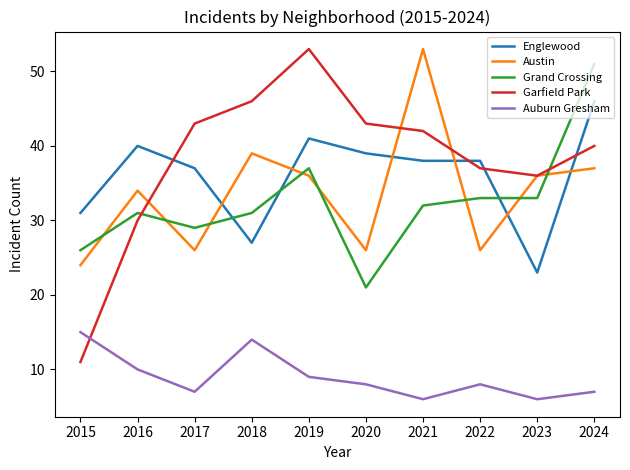

What is the spread (max minus min) of values at 2024?

44